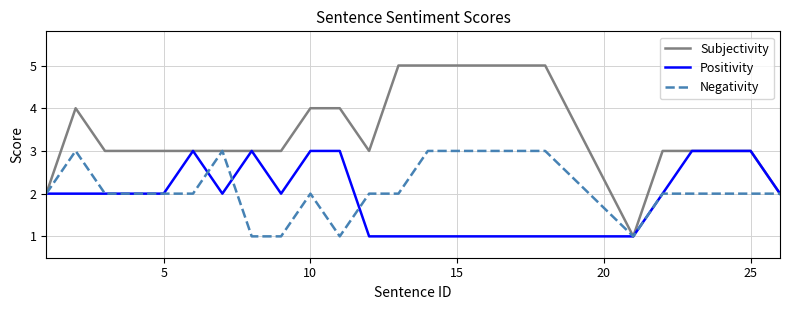

Which series has the largest total across all categories?

Subjectivity